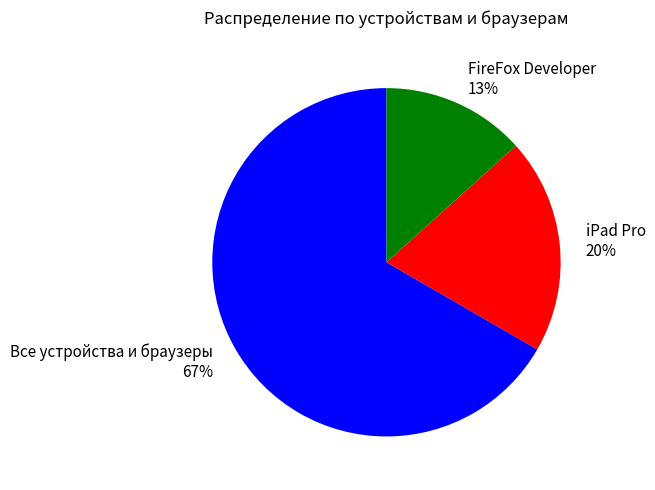

Is it true that iPad Pro is 12% of the pie?

False